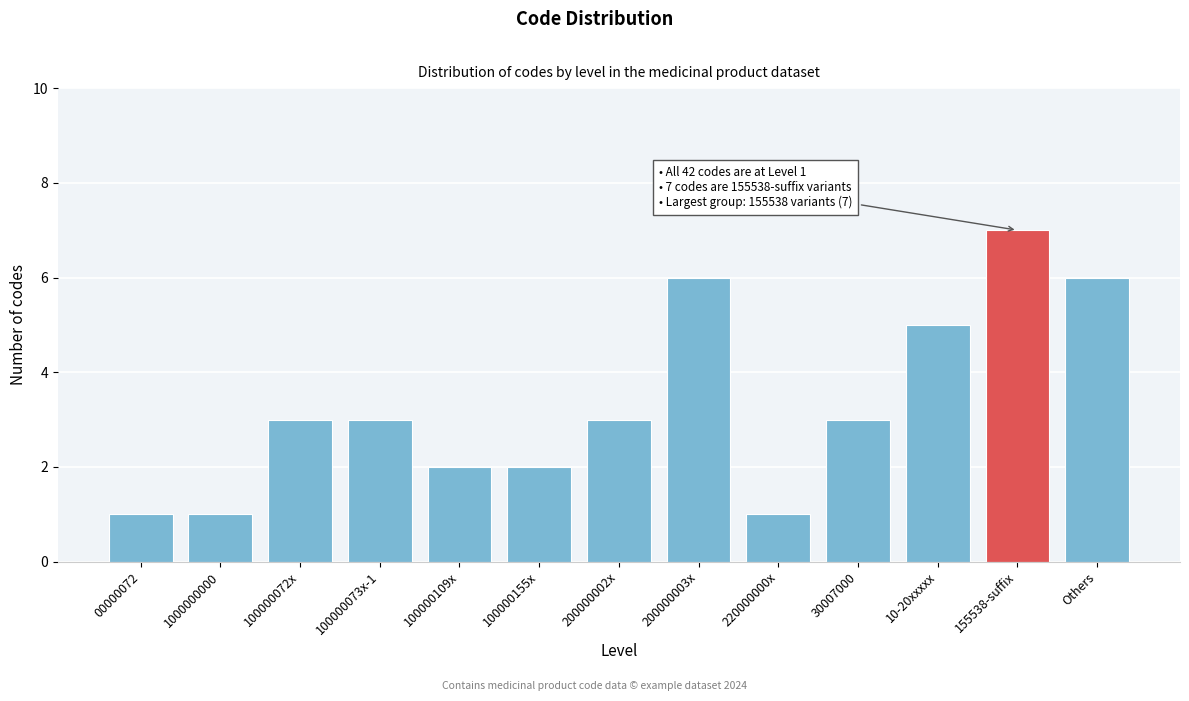

Reading left to right, extract all data points from this chart.

00000072=1	1000000000=1	100000072x=3	100000073x-1=3	100000109x=2	100000155x=2	200000002x=3	200000003x=6	220000000x=1	30007000=3	10-20xxxxx=5	155538-suffix=7	Others=6